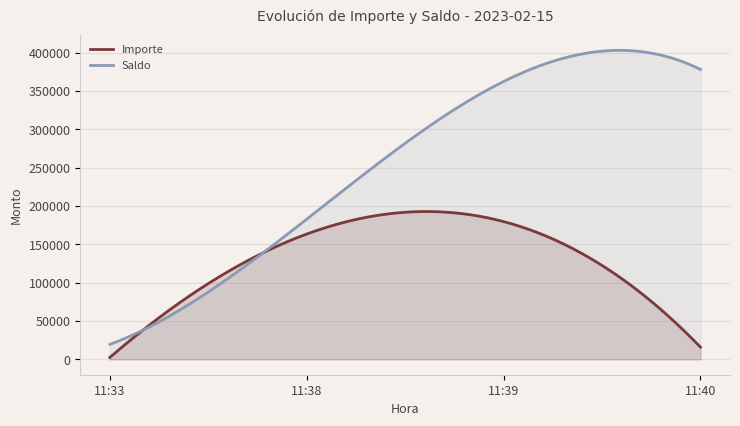

At how many categories does at least one series exceed 258383?

2